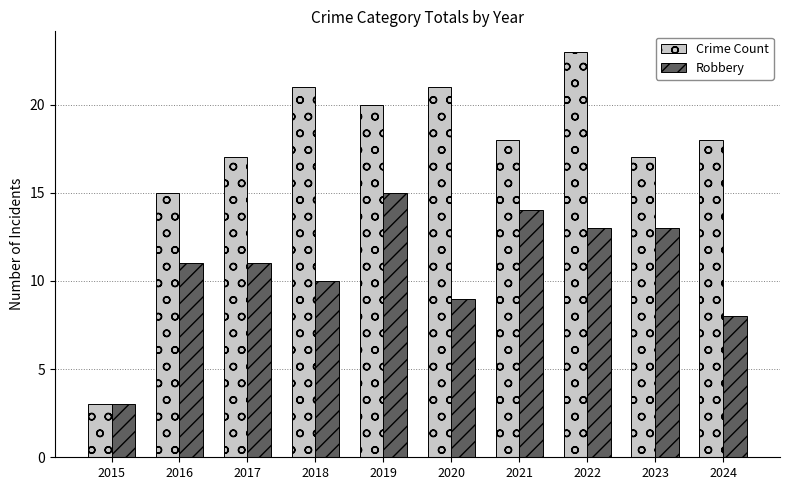

Which series has the widest spread of values?

Crime Count